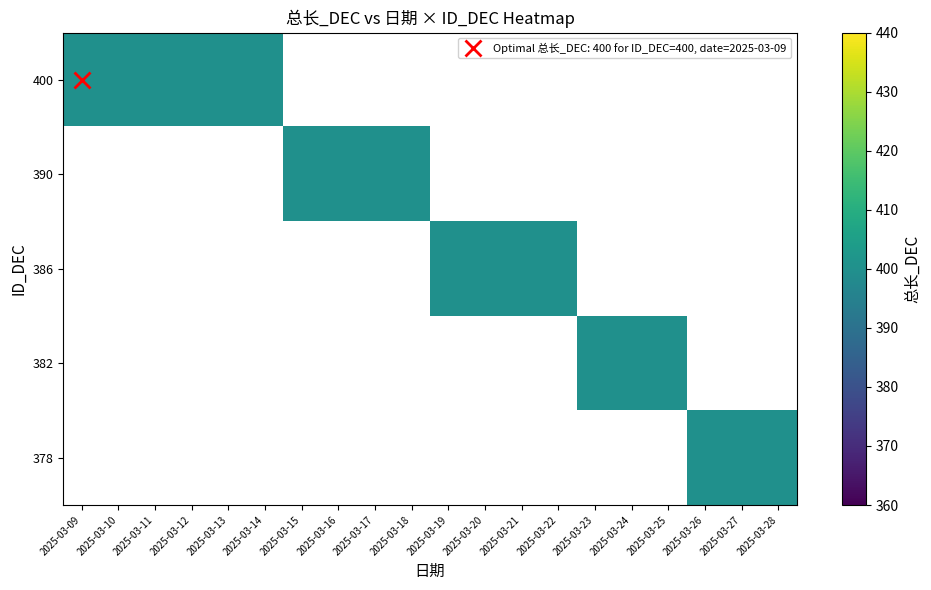

What is the total value across all series at 总长_DEC?

8000